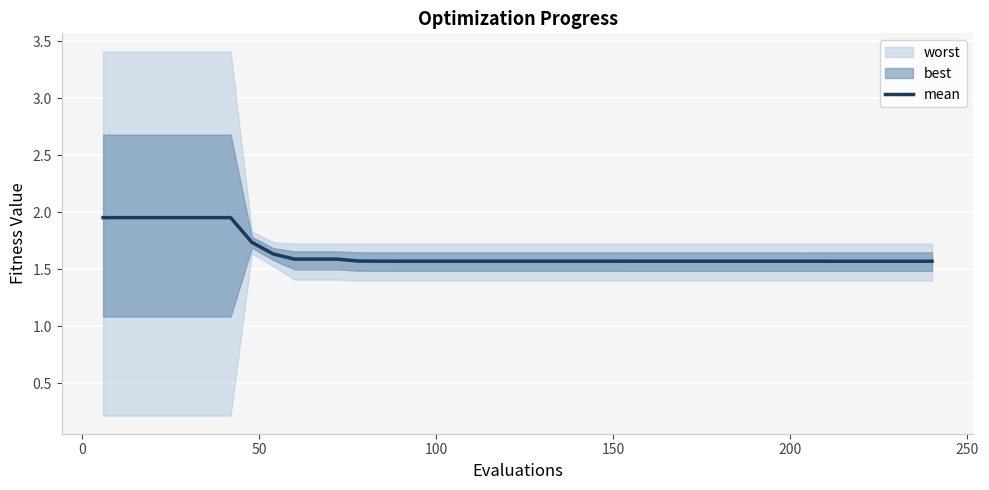

What is the lowest value of the mean series?

1.6